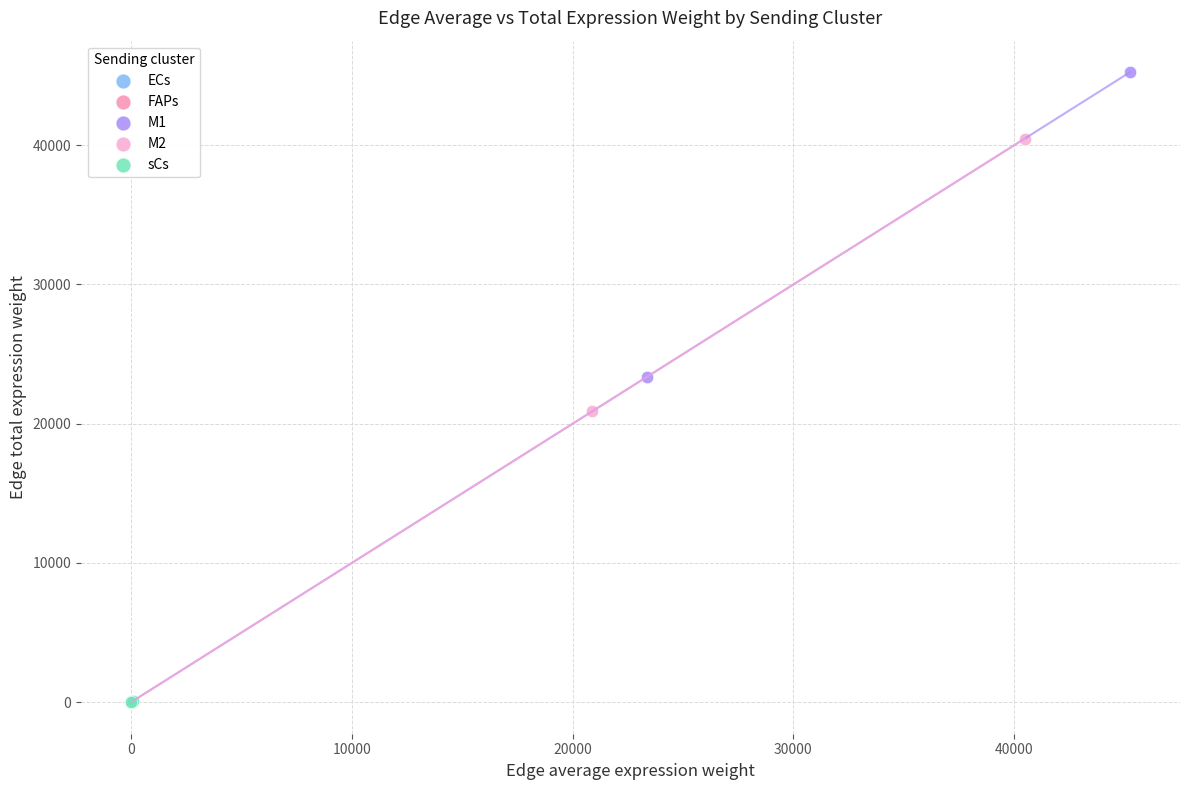

Which series has the largest Y range (max minus min)?

M1